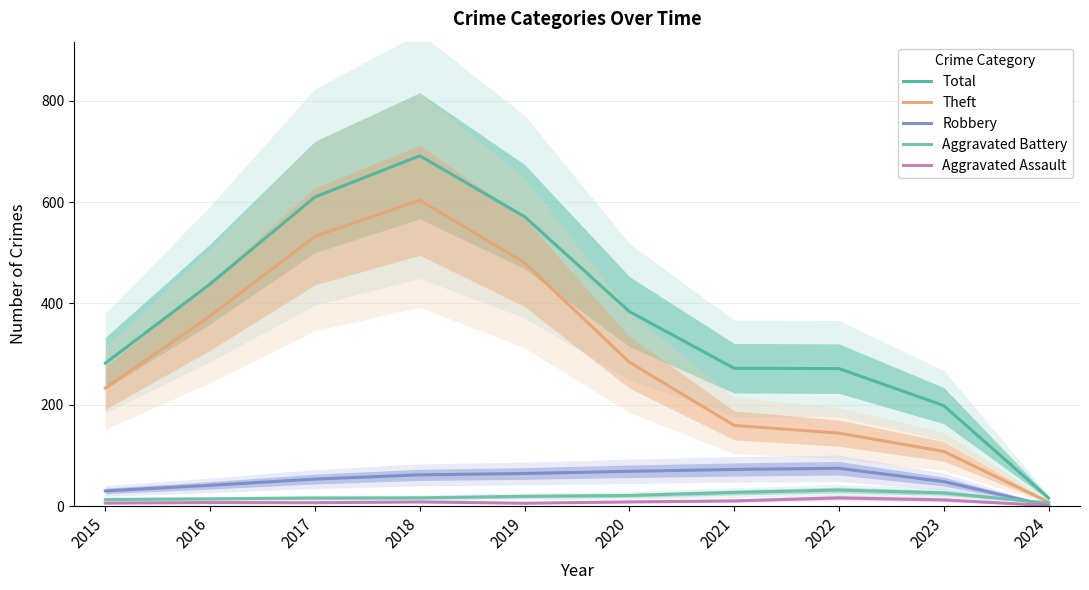

Reading left to right, transcribe all the data shown in this chart.

Total: 282.0	438.3	610.0	691.3	571.3	384.0	272.0	271.3	198.3	16.0
Theft: 233.0	375.0	532.3	603.7	480.3	284.0	159.3	144.0	108.0	8.0
Robbery: 30.0	41.0	53.3	61.7	64.3	68.7	72.3	74.7	48.3	1.0
Aggravated Battery: 13.0	14.3	16.0	16.3	19.3	21.0	27.0	31.7	26.0	6.0
Aggravated Assault: 6.0	7.0	6.7	8.3	5.7	8.3	10.3	16.3	12.3	1.0